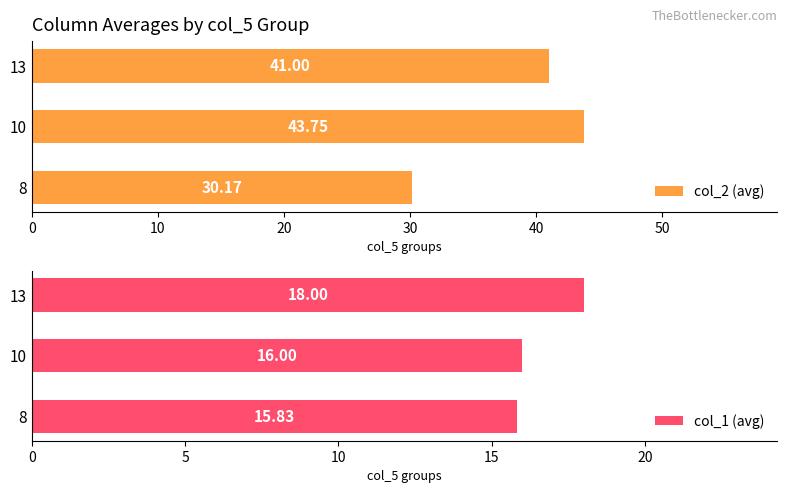

What is the difference between the second highest and minimum values in the col_2 (avg) series?

10.8